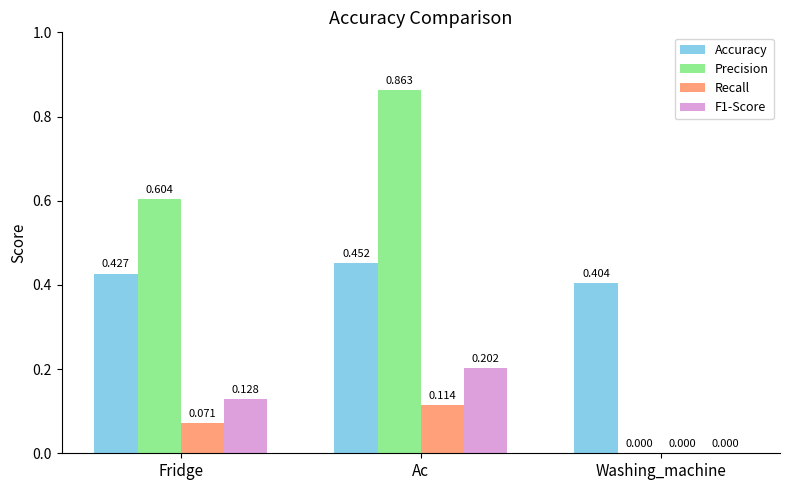

Which series changed the most between Fridge and Ac?

Precision